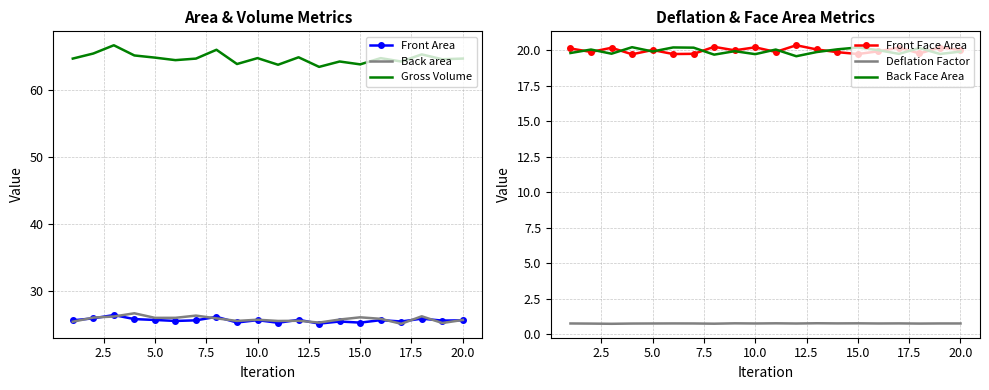

What is the maximum value for Front Area?

26.5